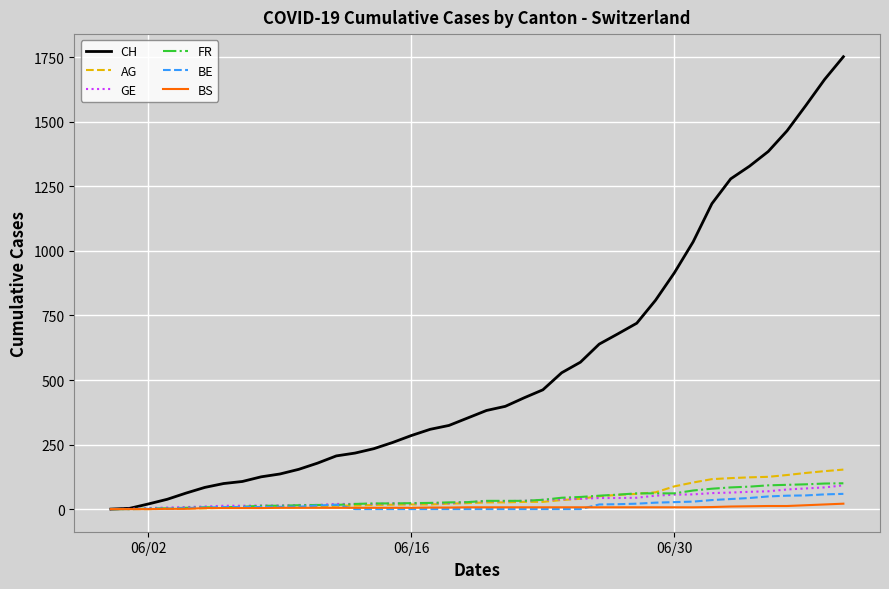

Which series has the largest total across all categories?

CH